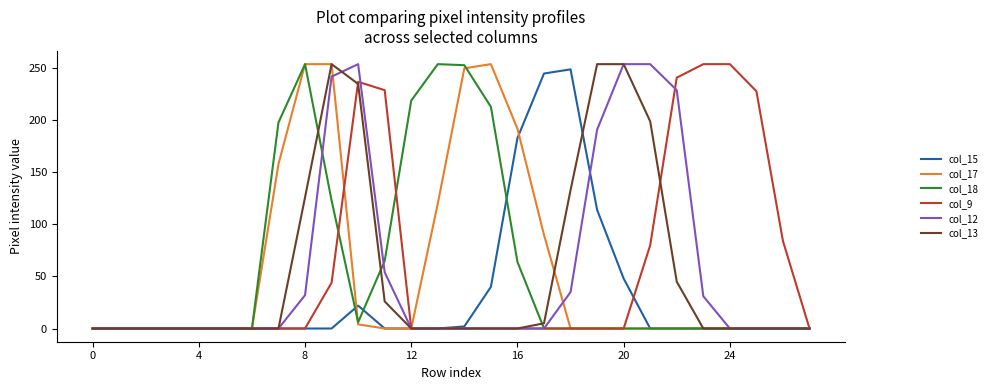

What is the greatest value displayed?

254